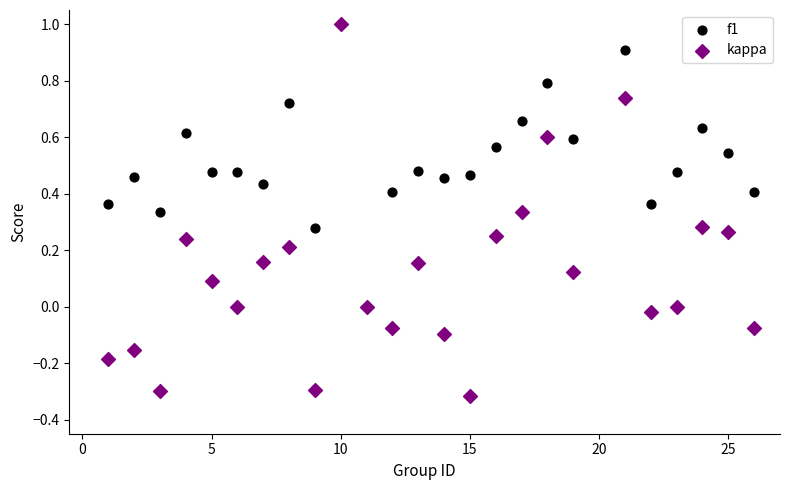

What are all the series names shown in the legend?

f1, kappa